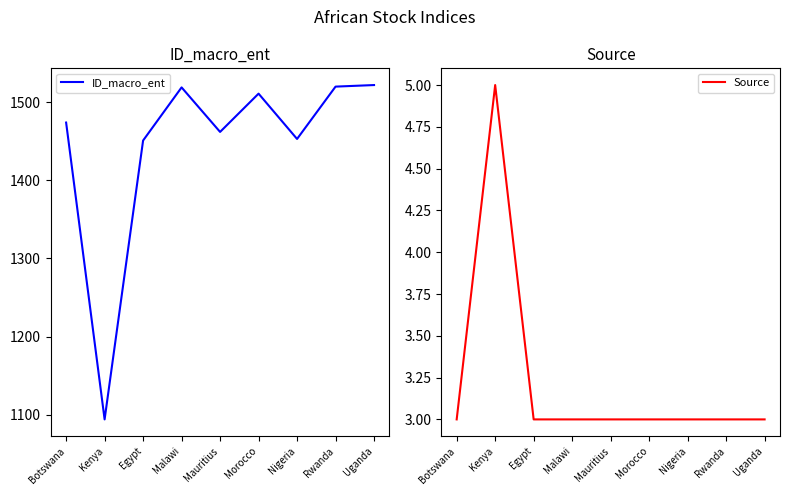

Rank the categories by ID_macro_ent value from highest to lowest.

Uganda, Rwanda, Malawi, Morocco, Botswana, Mauritius, Nigeria, Egypt, Kenya